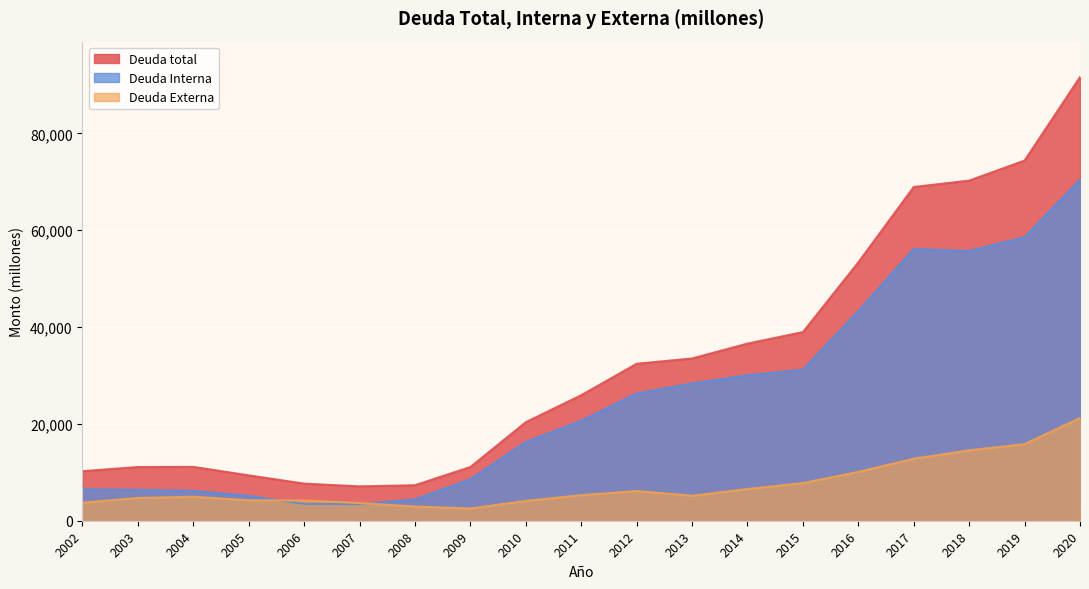

What is the greatest value displayed?

91625